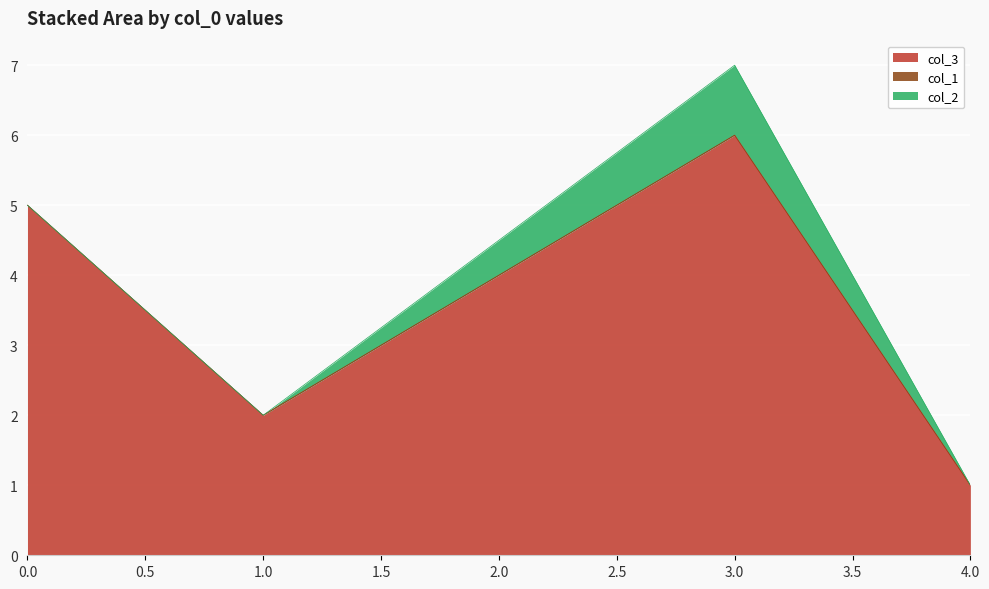

Which series has the largest range (max minus min)?

col_3